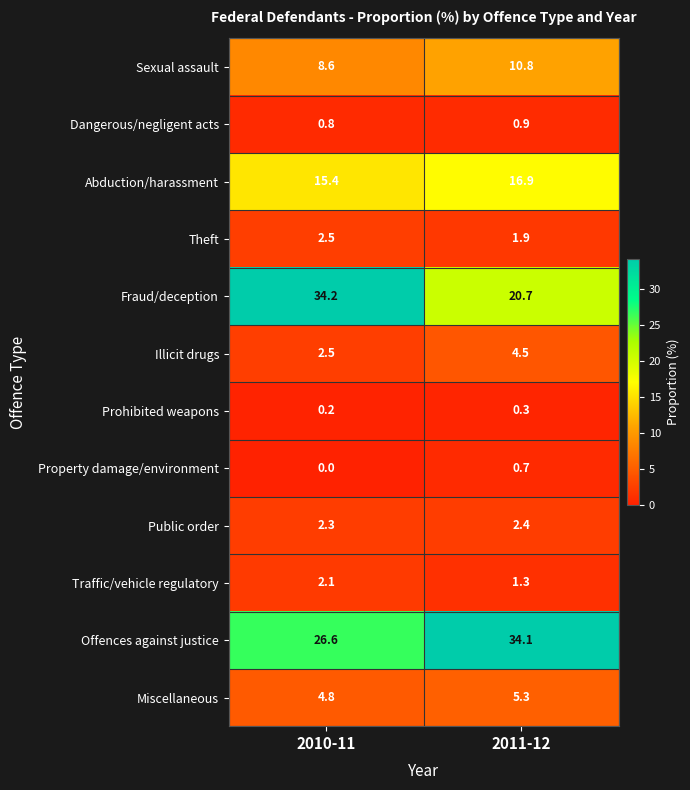

At which category is the sum across all series the highest?

2010-11